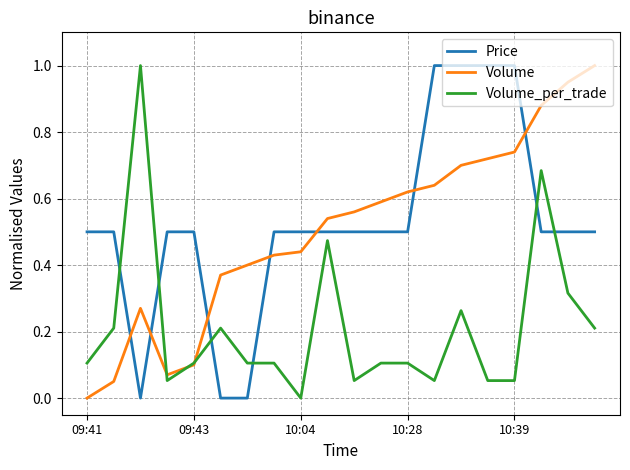

What is the highest value of the Volume series?

1.0